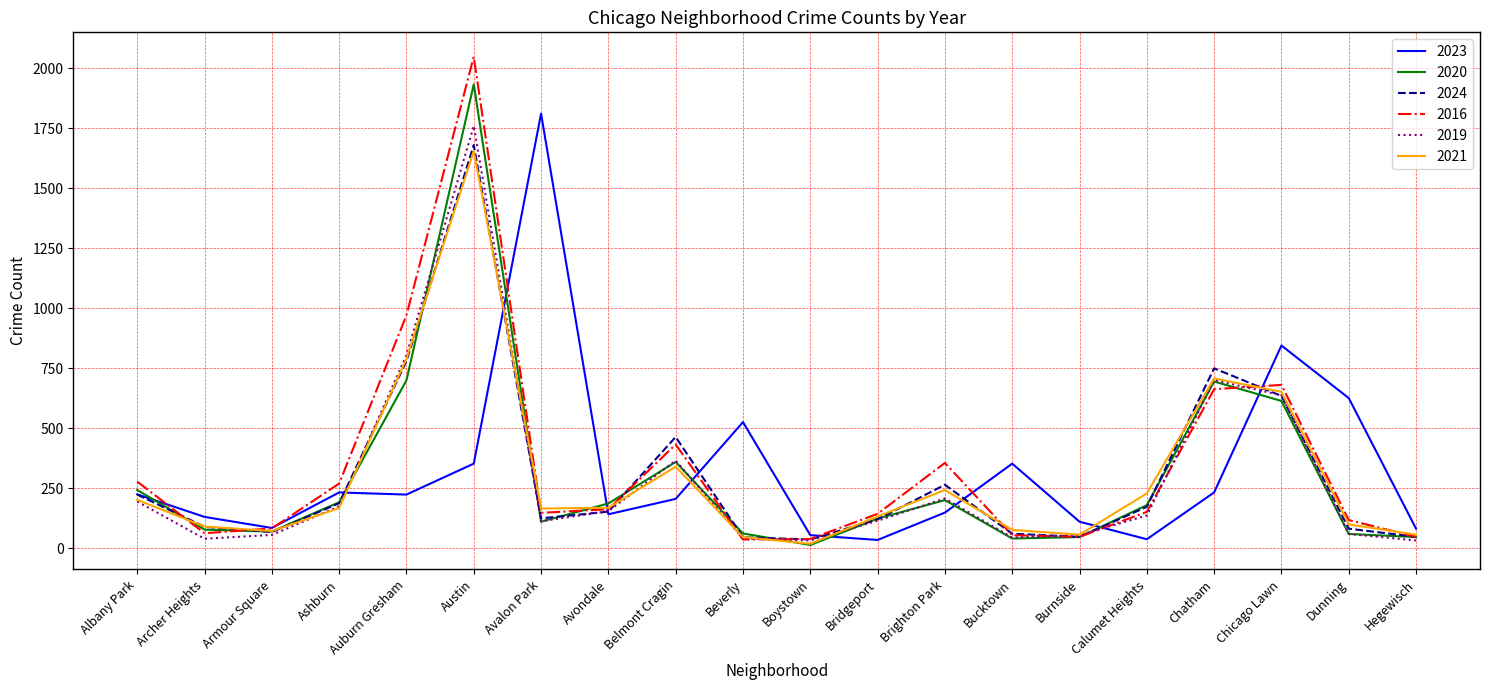

Which series has the widest spread of values?

2016